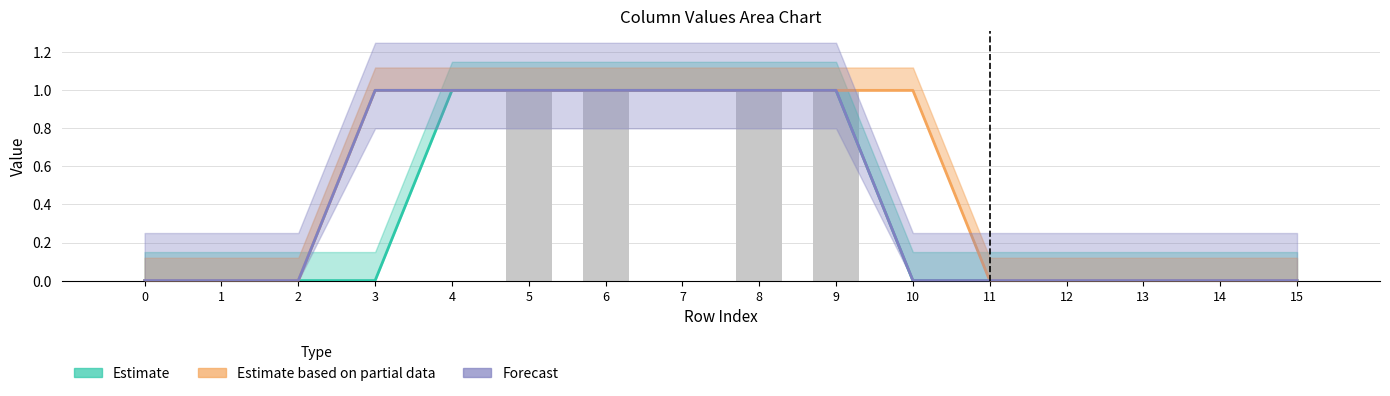

Which series changed the most between 8 and 15?

Estimate